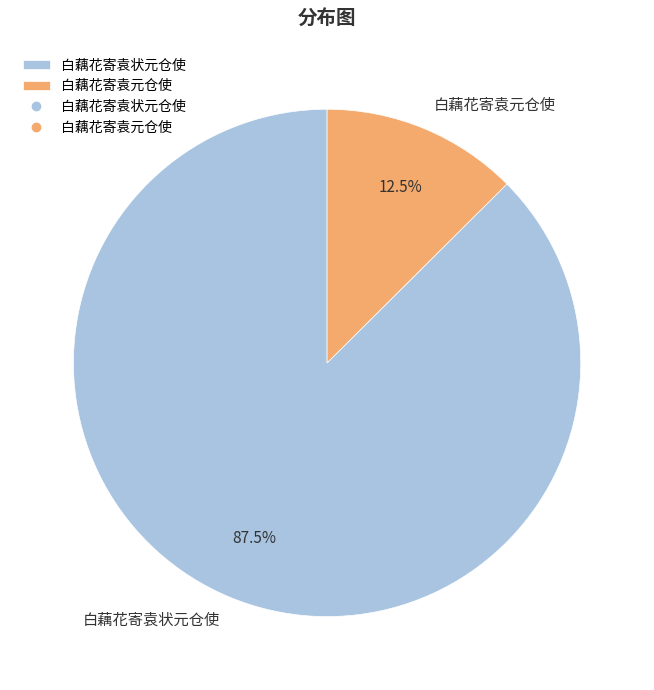

Count the number of slices in the pie.

2